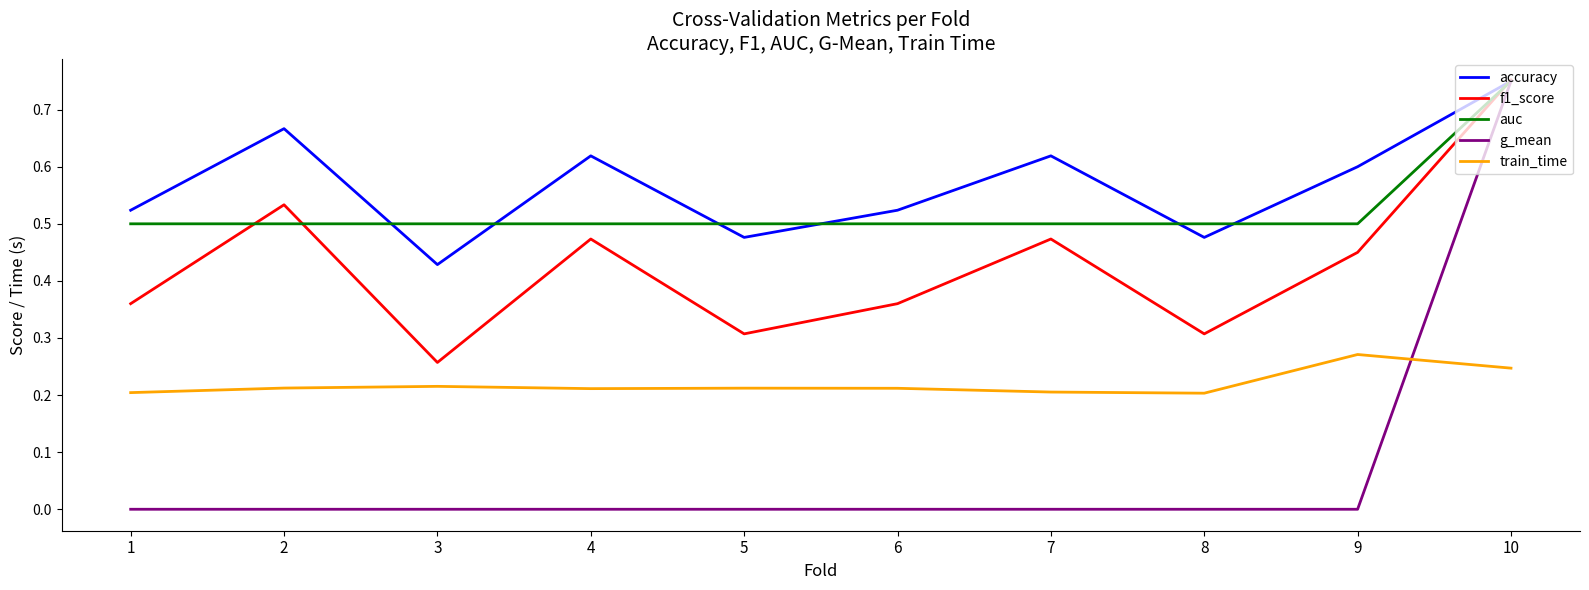

At how many categories does at least one series exceed 0?

10